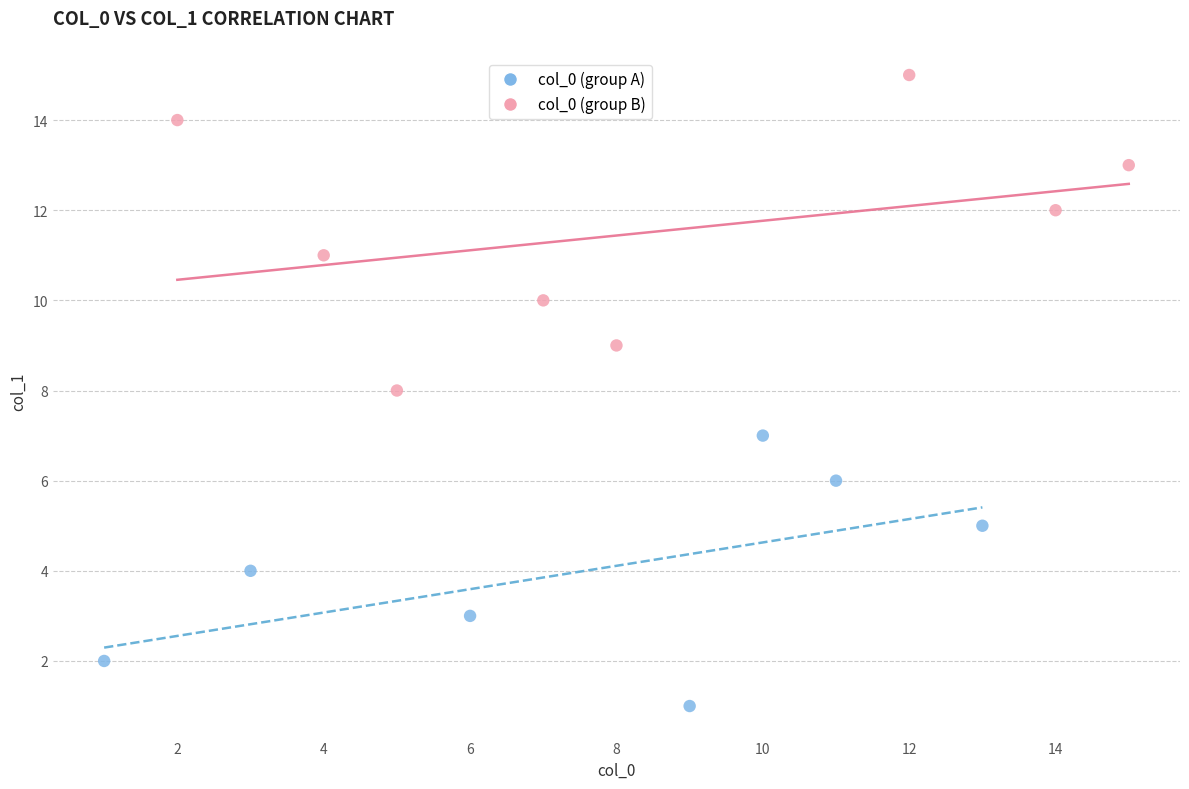

Which series contains the highest Y value?

col_0 (group B)